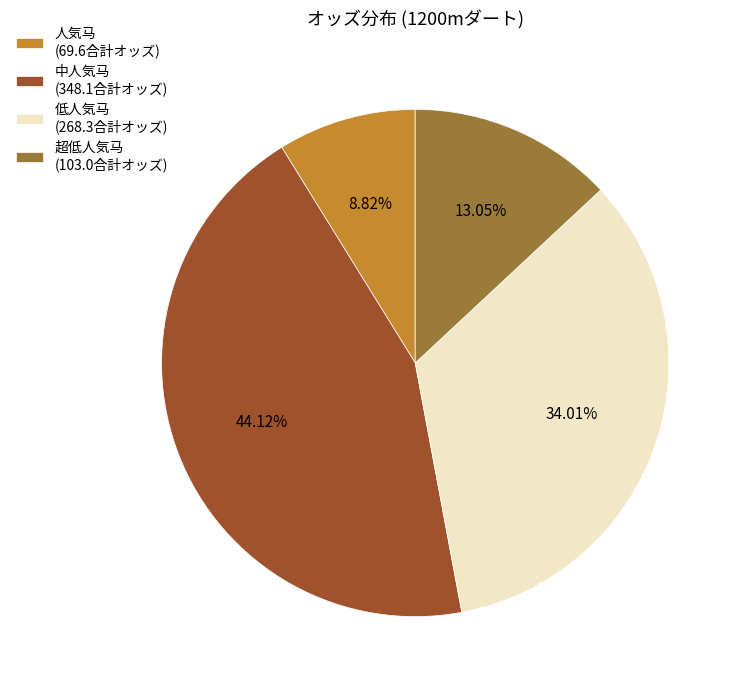

What is the ratio of the value at 中人気马 (348.1合計オッズ) to the value at 低人気马 (268.3合計オッズ)?

1.3